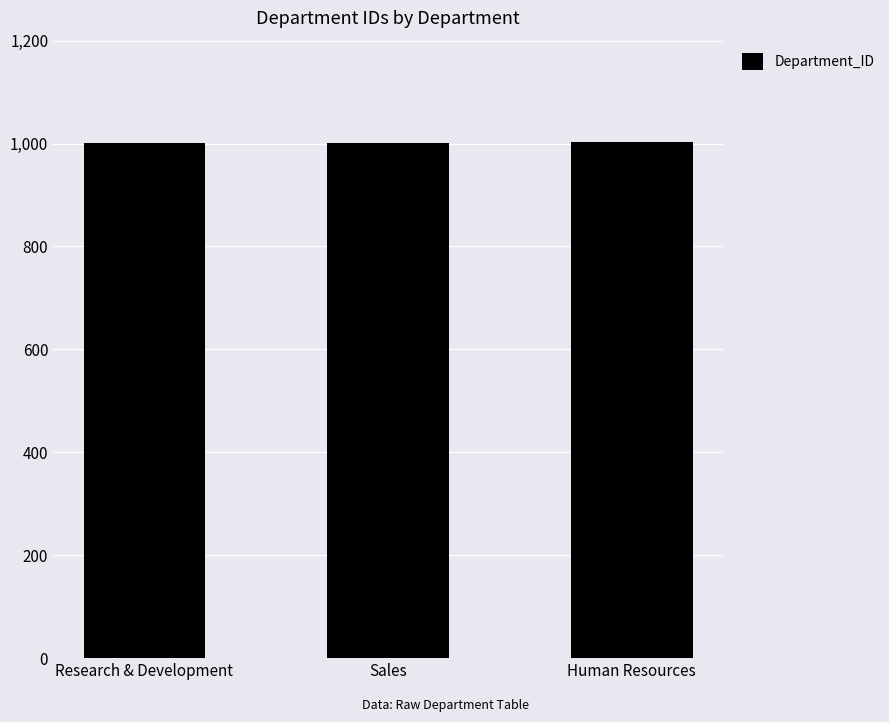

What is the sum of the values at Research & Development and Human Resources?

2004